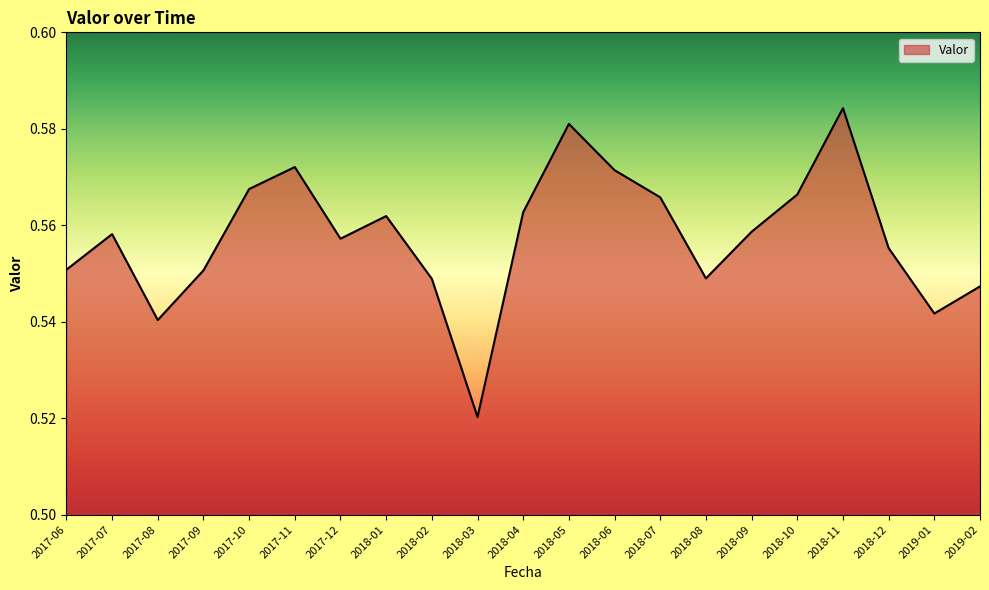

Between 2017-07 and 2018-04, which is larger?

2018-04